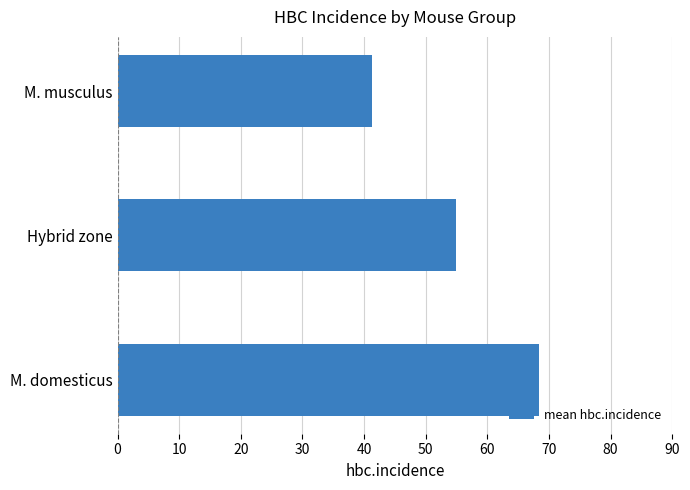

Are the bars grouped side by side (vs. stacked)?

No